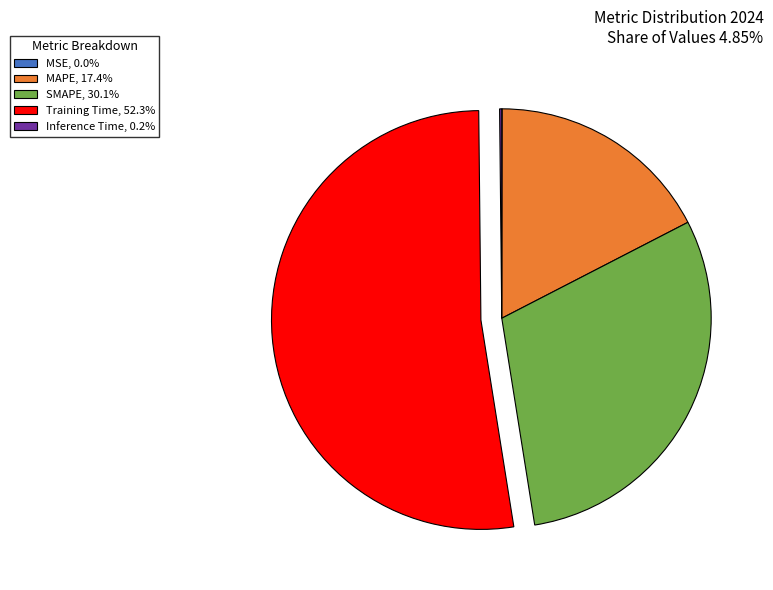

Does Training Time, 52.3% represent more than half of the total?

Yes